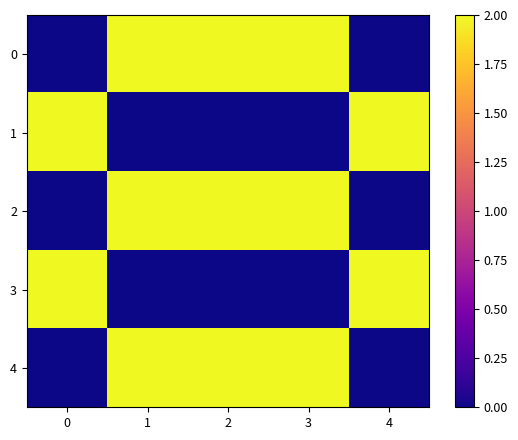

What is the difference between the highest and lowest values at 3?

2